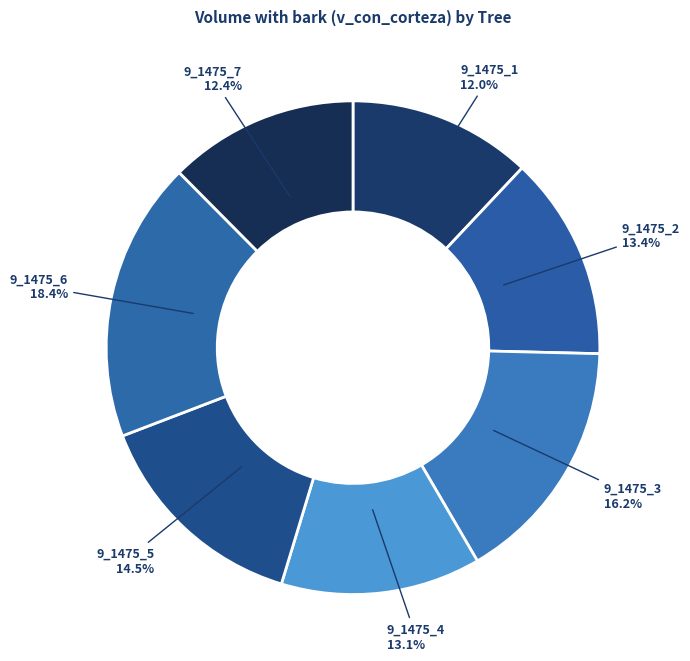

Which has a higher value, 9_1475_4 or 9_1475_6?

9_1475_6